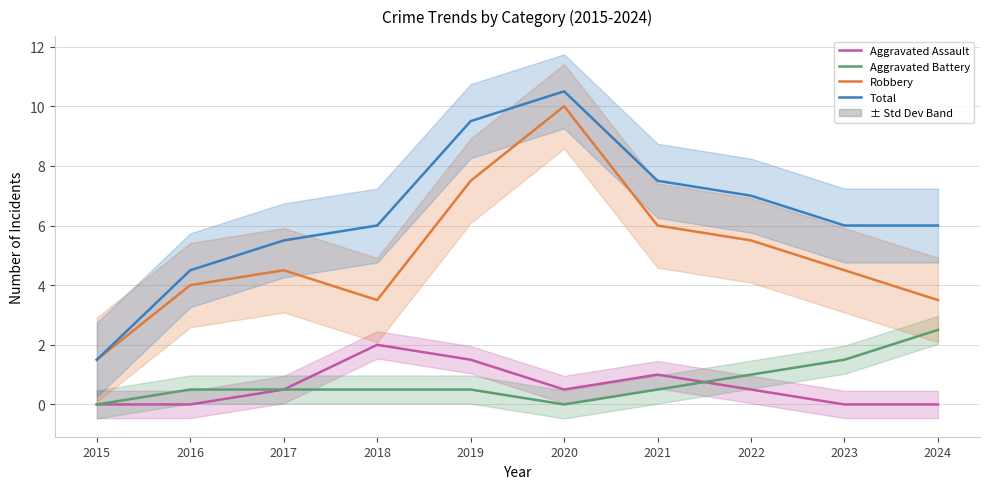

Between 2023 and 2019, which is larger?

2019